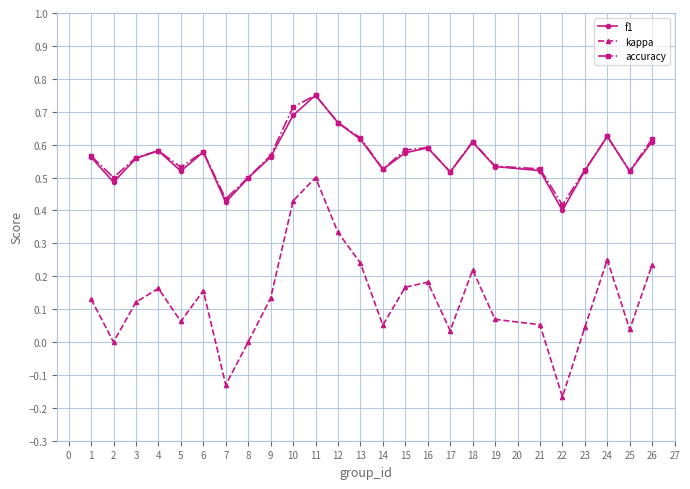

Where is the first local maximum for kappa?

4